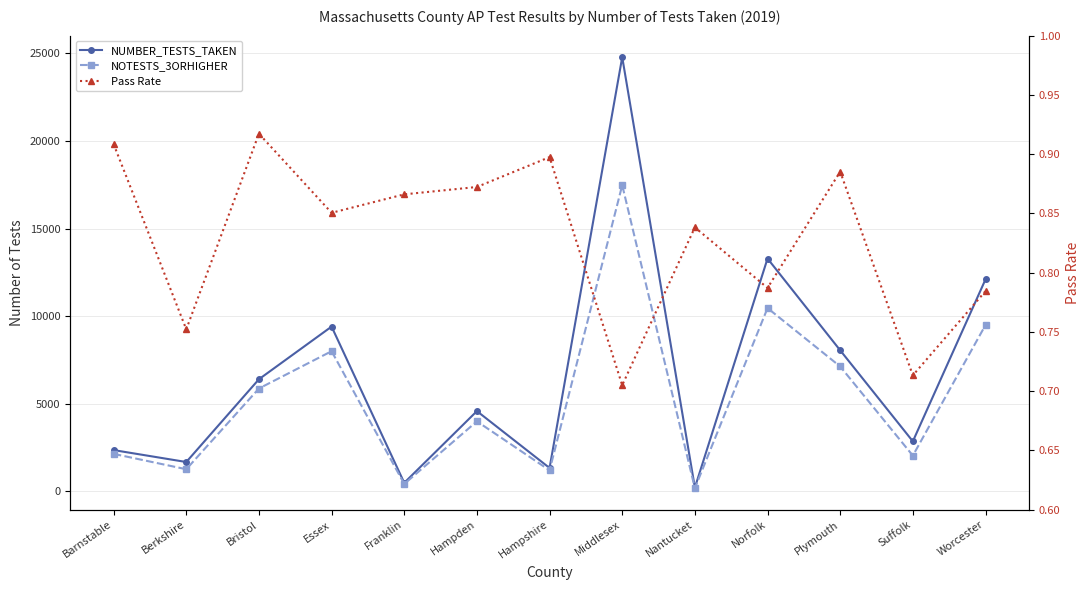

What is the spread (max minus min) of values at Middlesex?

24783.3